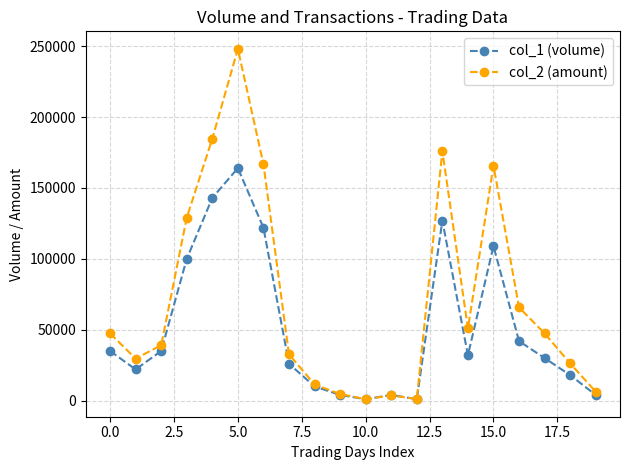

What is the difference between the second highest and second lowest values in the col_2 (amount) series?

183610